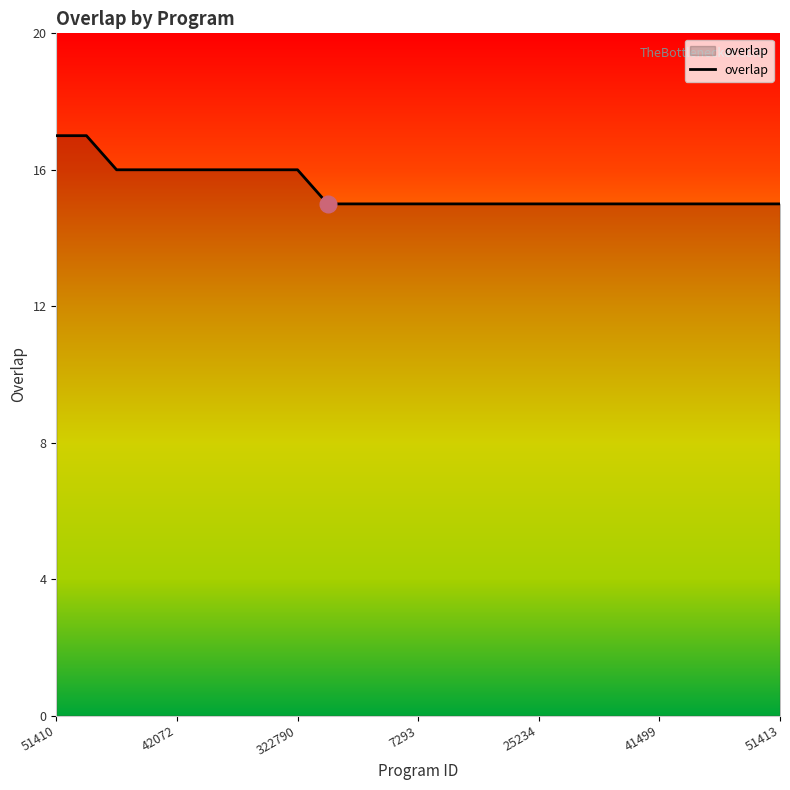

What is the maximum value shown in the chart?

17